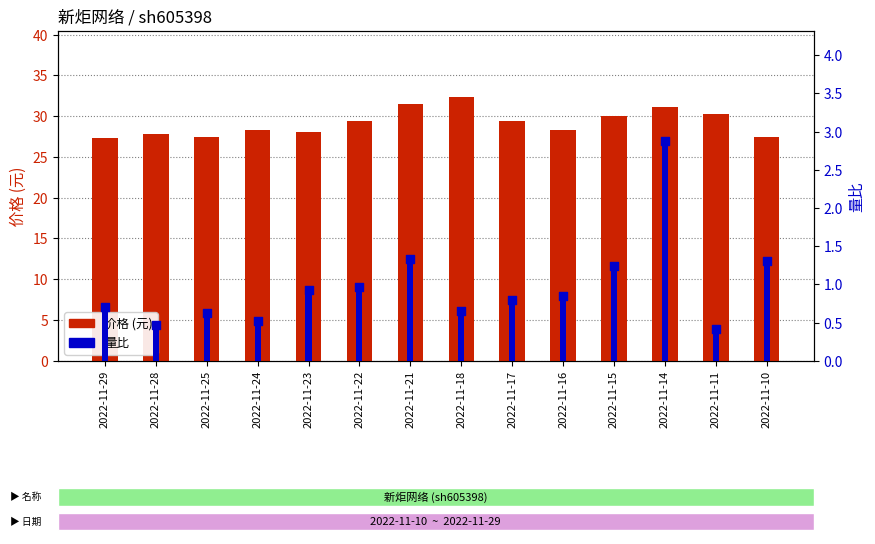

Which series has the largest total across all categories?

价格 (元)